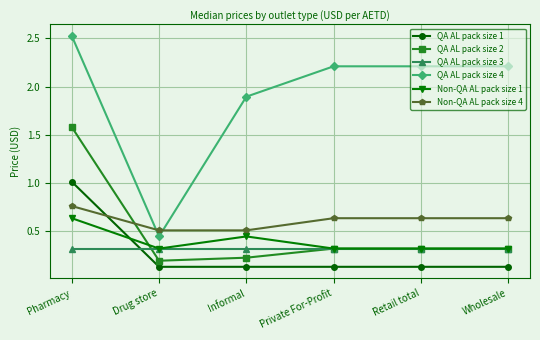

What is the label of the 5th point from the left?

Retail total